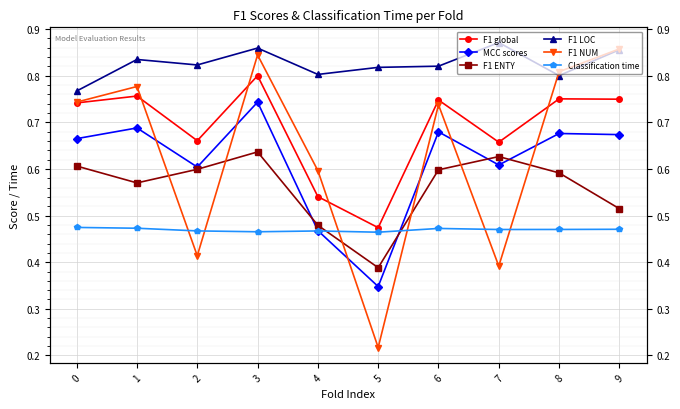

Which has a higher value, 2 or 5?

2